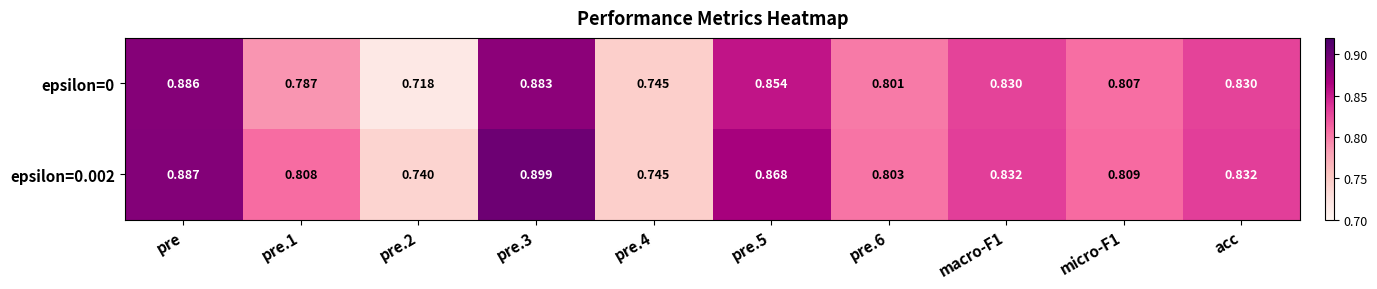

What is the sum of all epsilon=0 values?

8.1